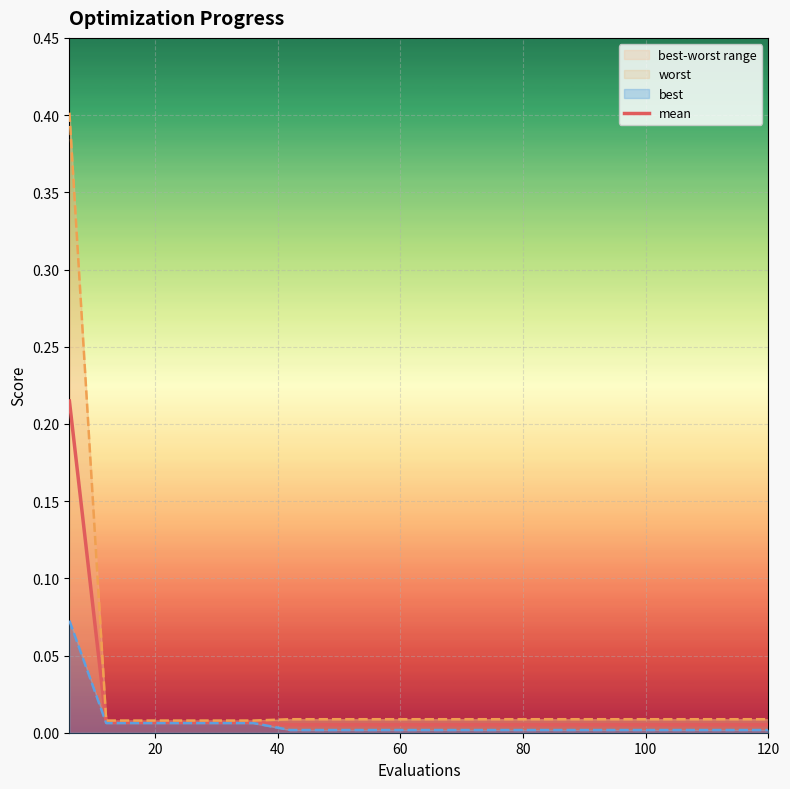

Is it true that the value at 7 is 0.0?

False